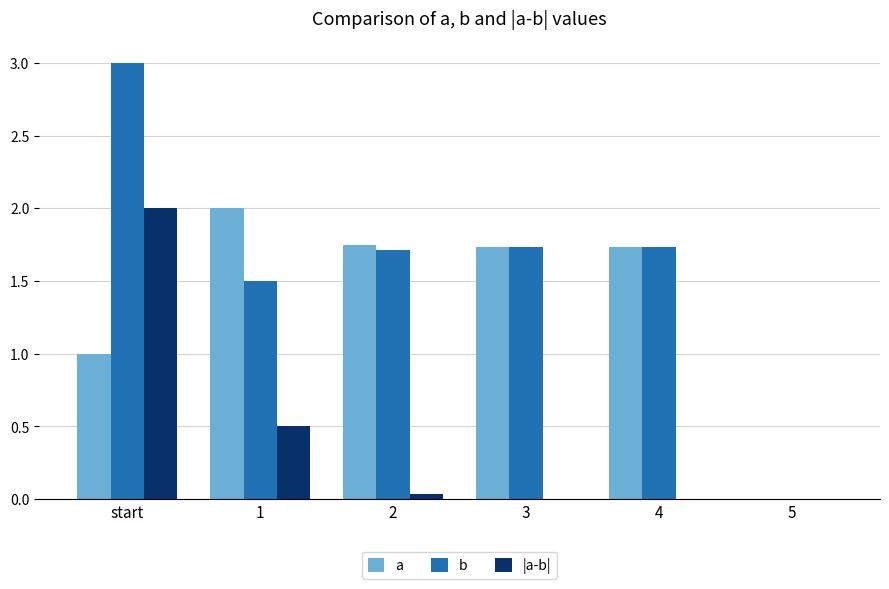

The value of |a-b| at 2 is 0.0. True or false?

True